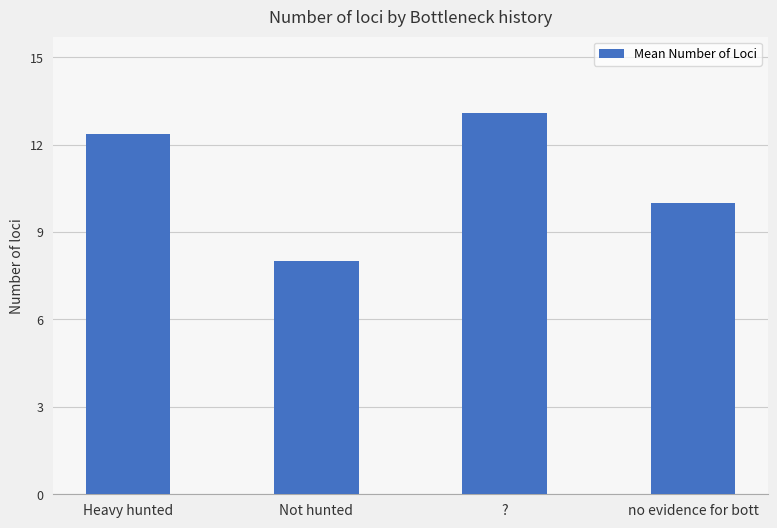

What is the ratio of the value at no evidence for bott to the value at ??

0.8